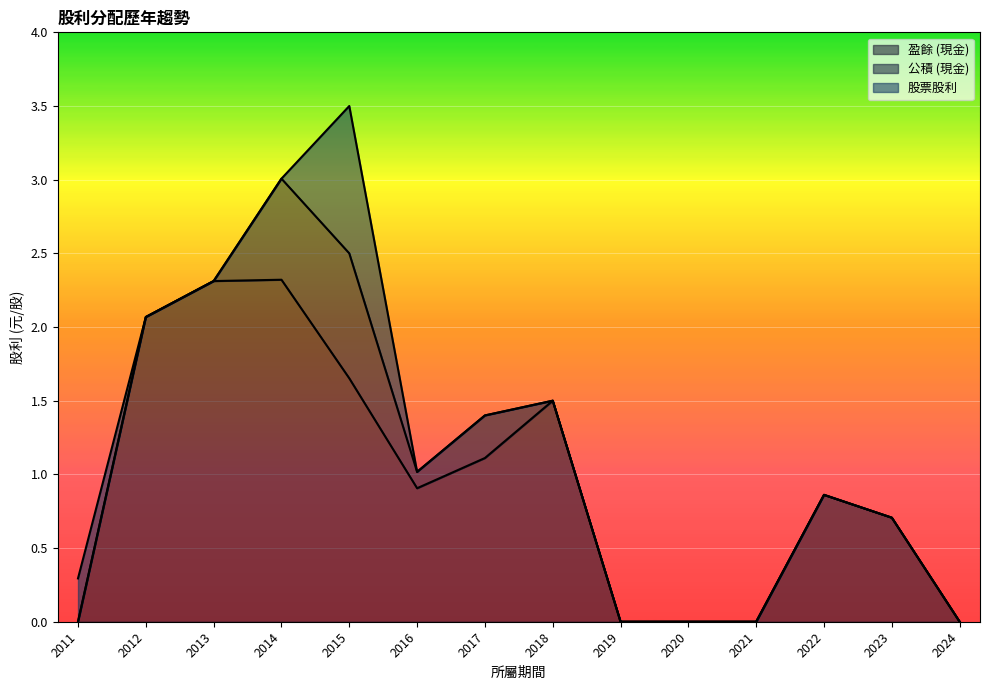

How many interior local valleys does the 盈餘 (現金) series have?

1